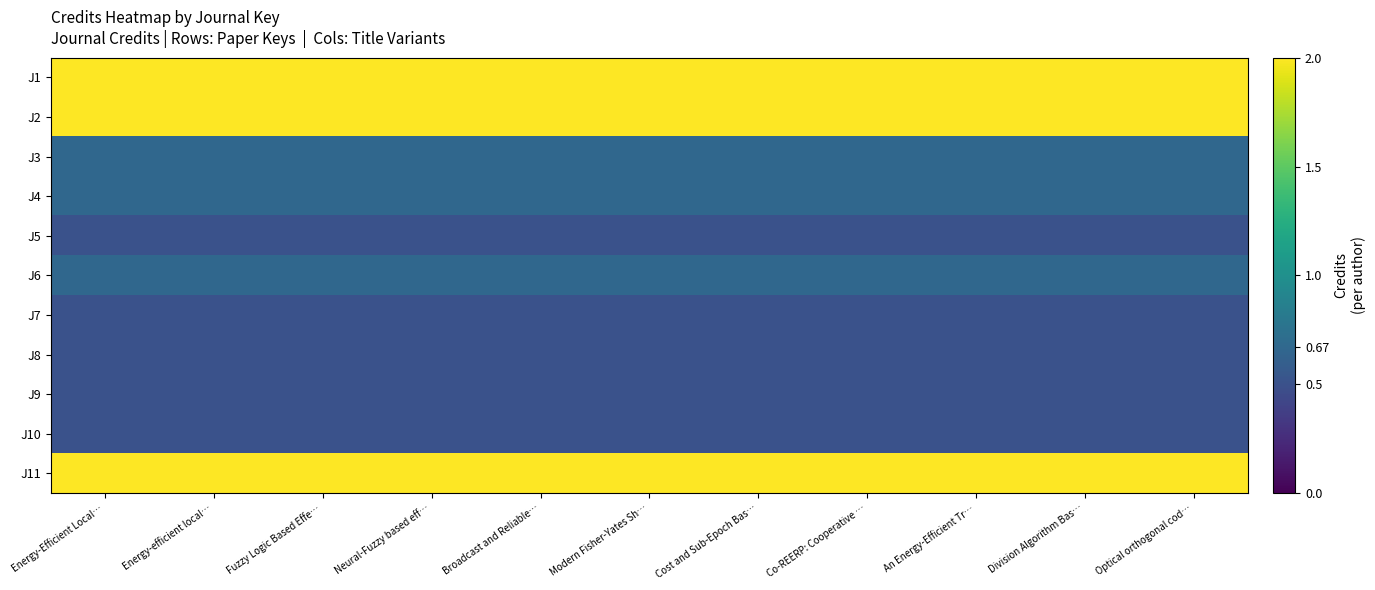

Rank the series at Division Algorithm Bas… from lowest to highest value.

J5, J7, J8, J9, J10, J3, J4, J6, J1, J2, J11